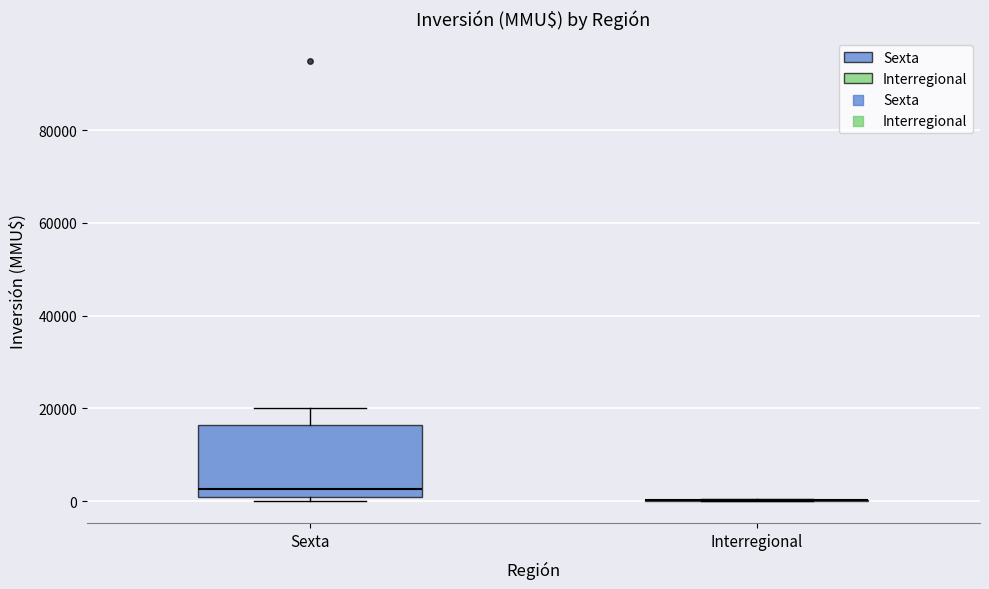

Which box is the tallest, from its lower edge to its upper edge?

Sexta